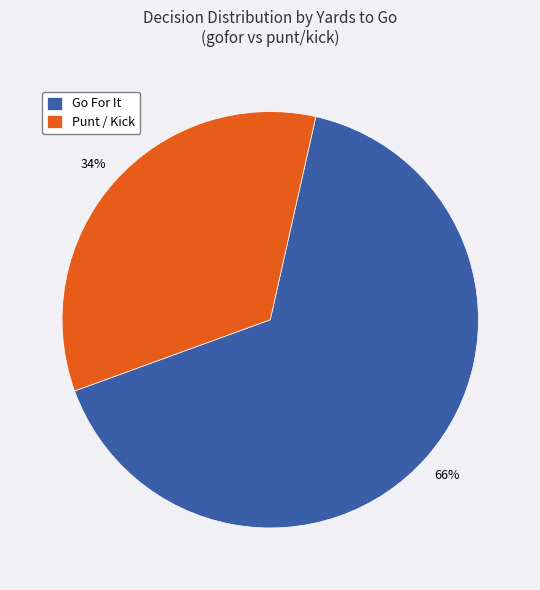

Which slice is the smallest?

Punt / Kick